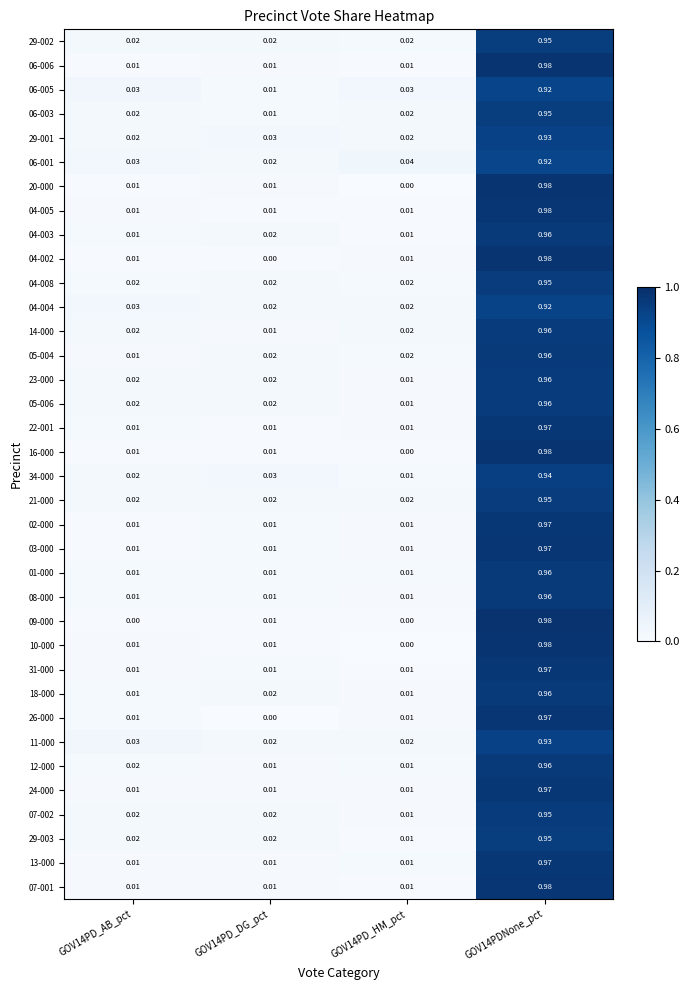

Is the value of 11-000 at GOV14PD_HM_pct greater than the value of 14-000 at GOV14PD_DG_pct?

Yes